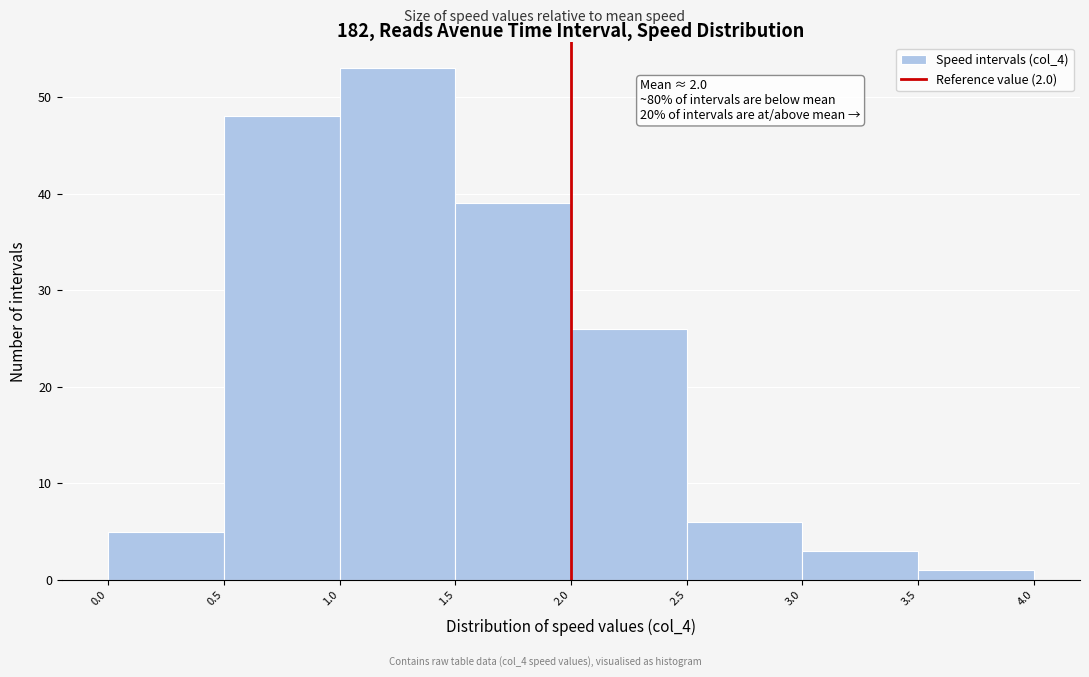

Over which range of the x-axis is the bar tallest?

1.0 to 1.5